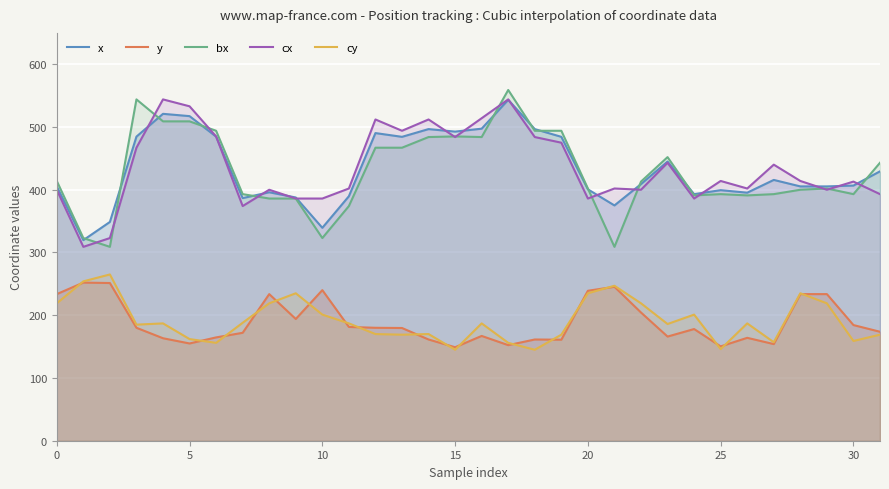

The y series shows 112.0 at 12. True or false?

False